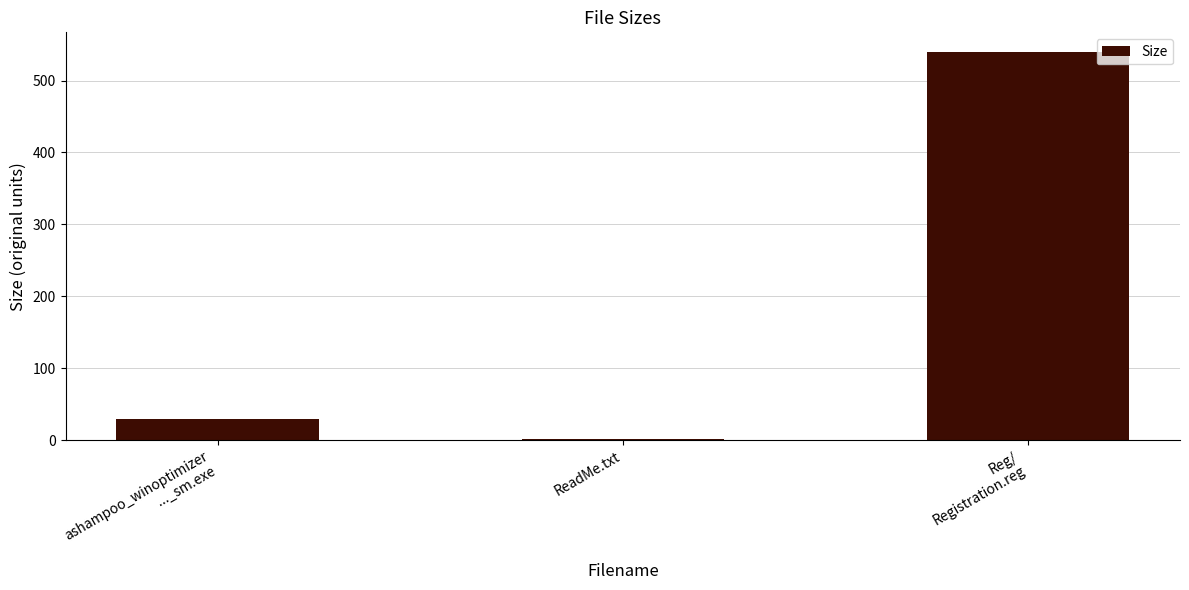

What is the sum of all values?

570.3